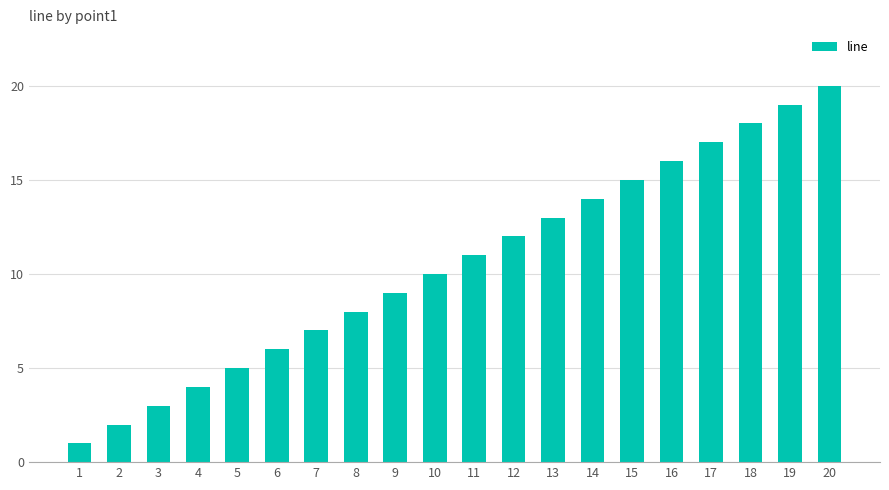

What is the sum of all values?

210